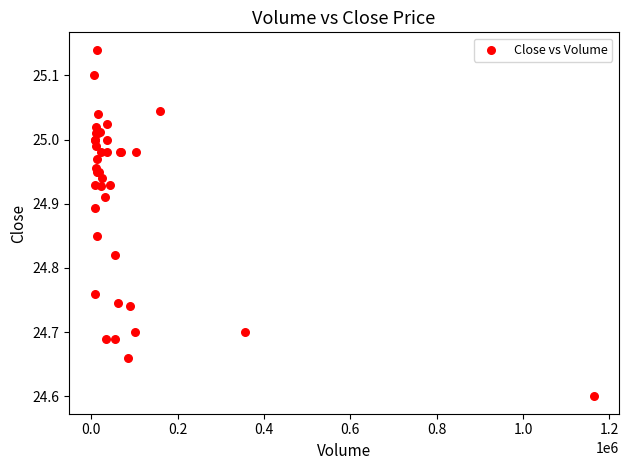

What Y value in the scatter plot is closest to 24?

24.6